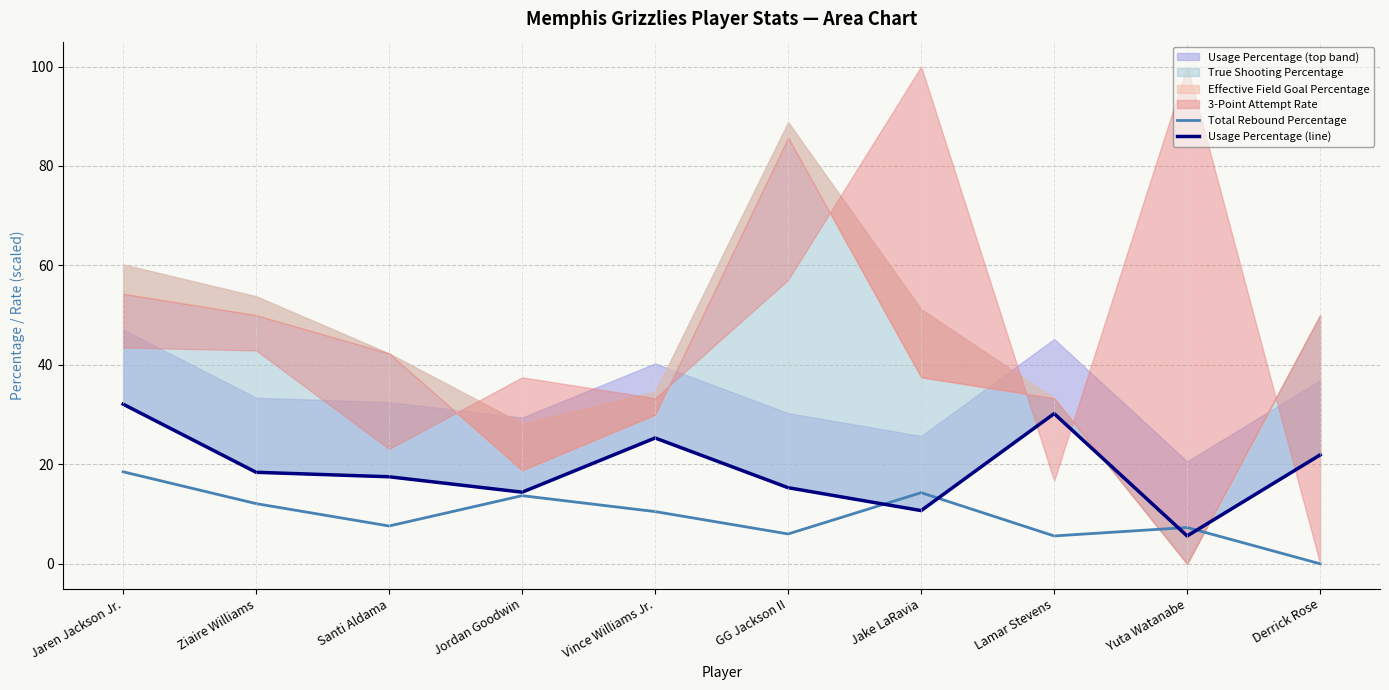

What is the highest value of the Total Rebound Percentage series?

18.5